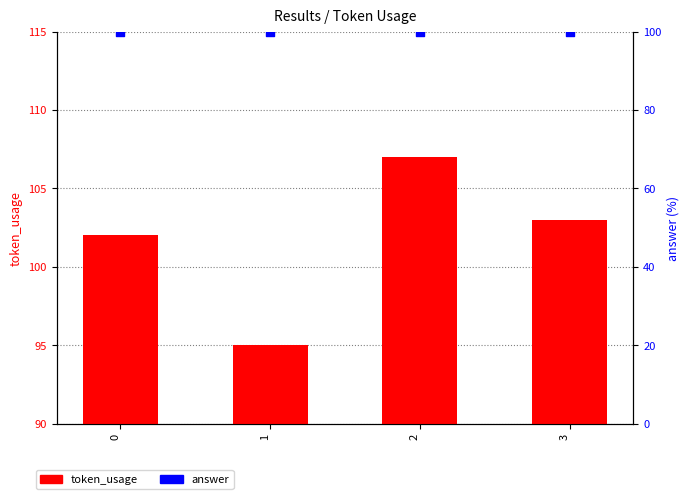

At how many categories does at least one series exceed 89?

4